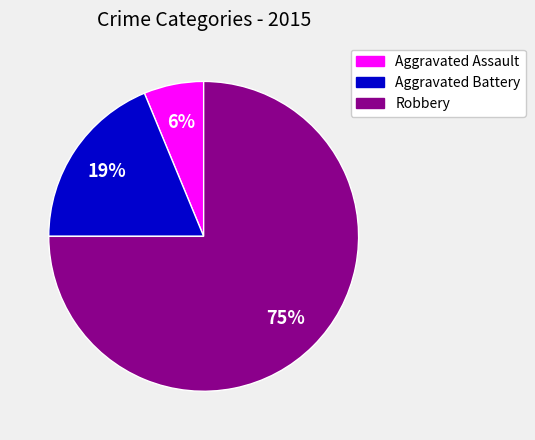

To the nearest percent, what percentage of the pie is Aggravated Assault?

6%